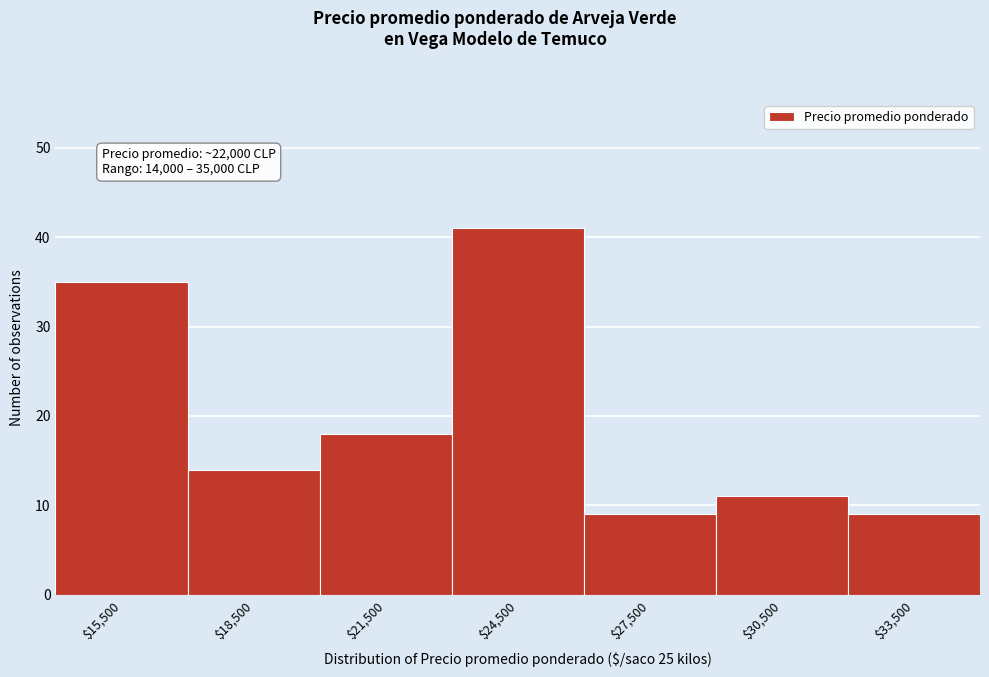

Which range on the x-axis has the tallest bar?

23000 to 26000